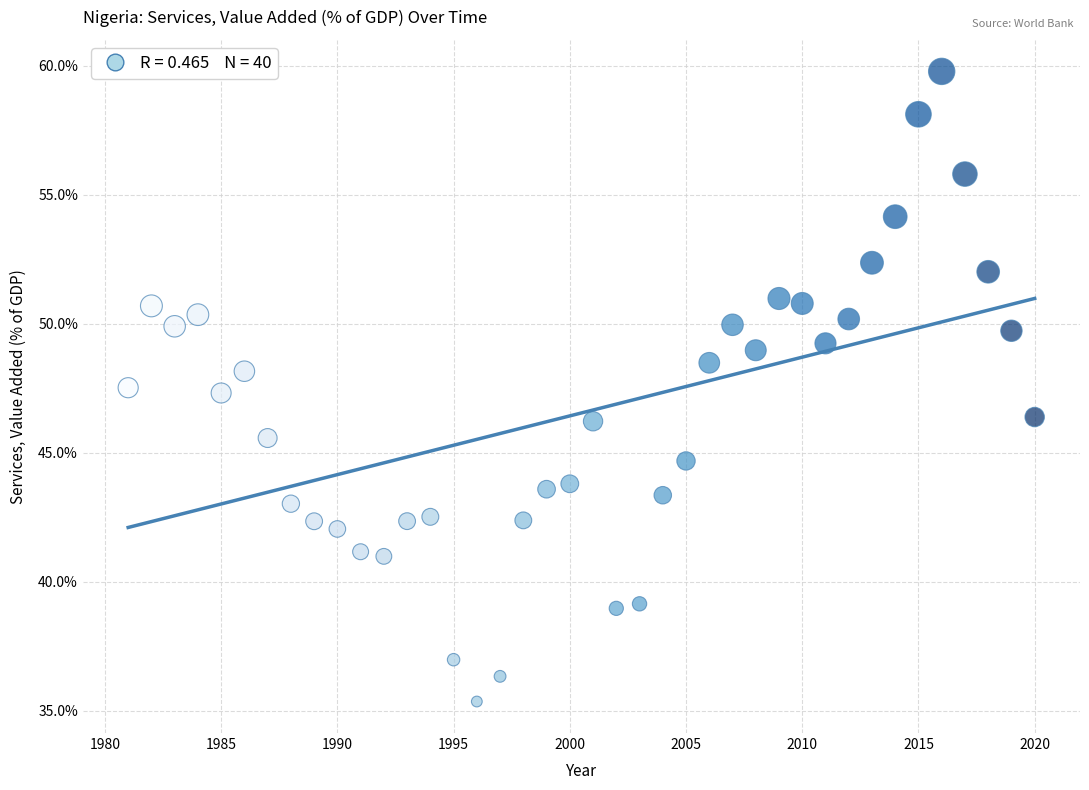

What is the range of X values (max minus min)?

39.0